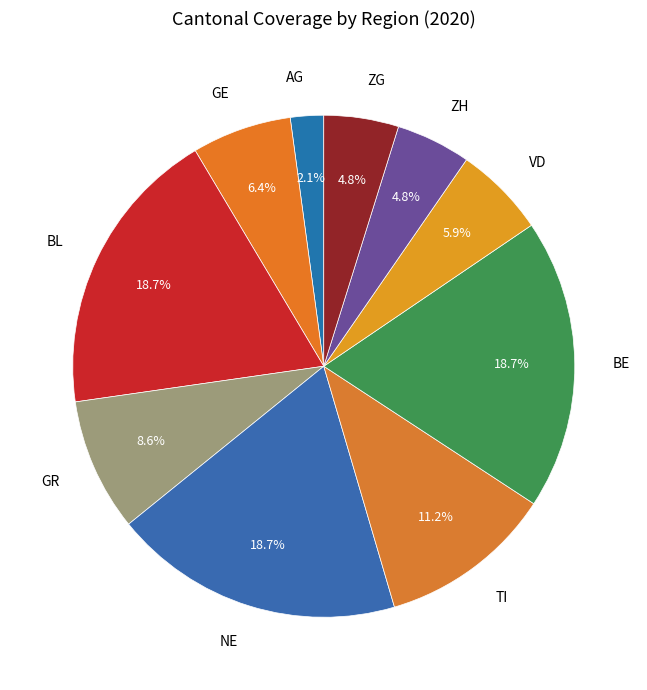

Is ZH the majority of the pie?

No